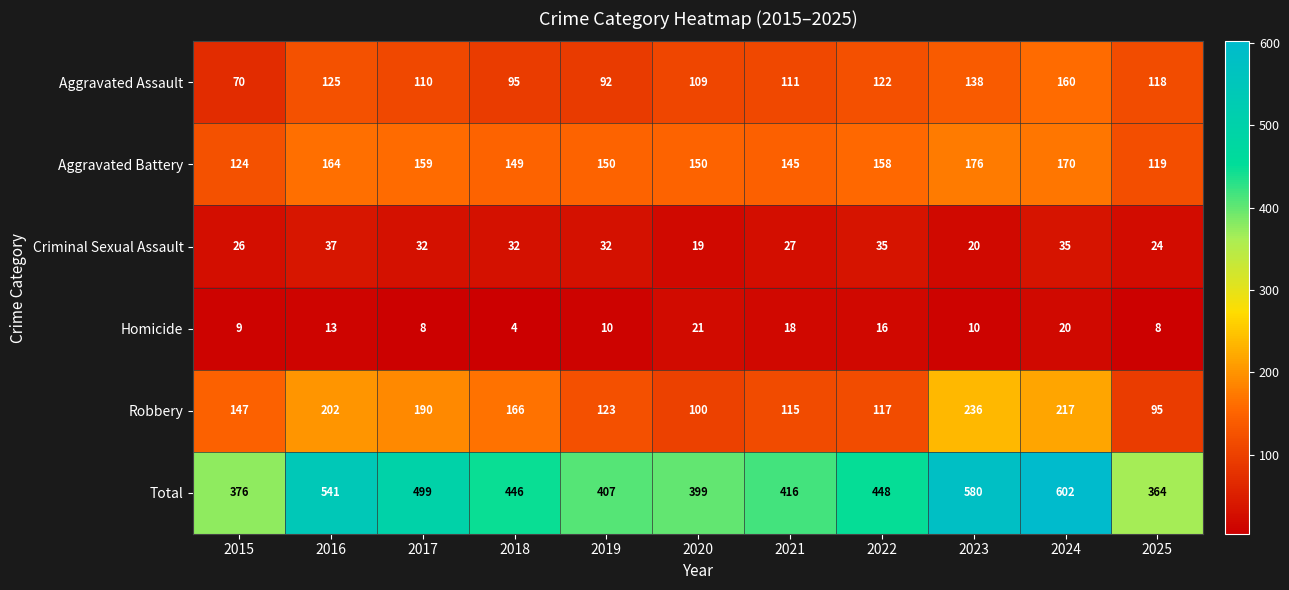

Is it true that Robbery equals 190 at 2017?

True